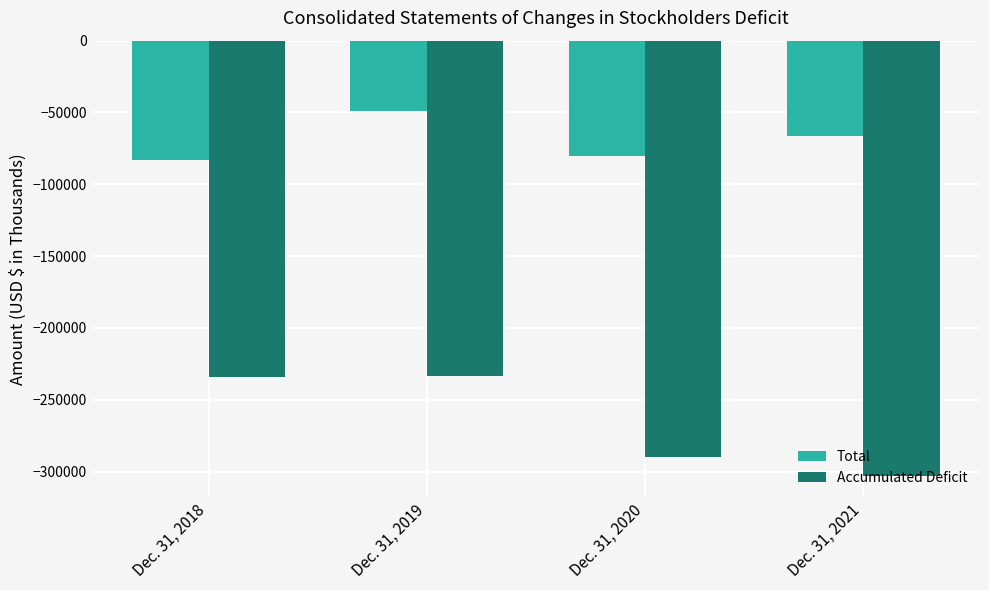

What is the minimum value shown in the chart?

-302884